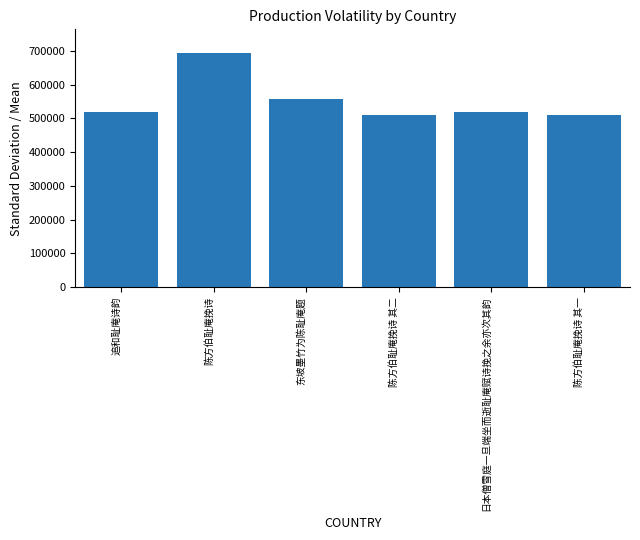

What is the difference between the values at 东坡墨竹为陈耻庵题 and 陈方伯耻庵挽诗?

136336